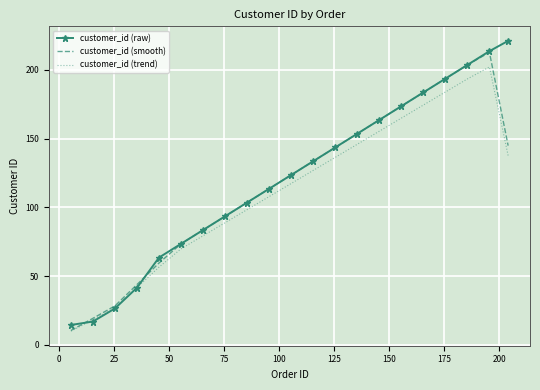

What is the smallest value displayed?

10.0